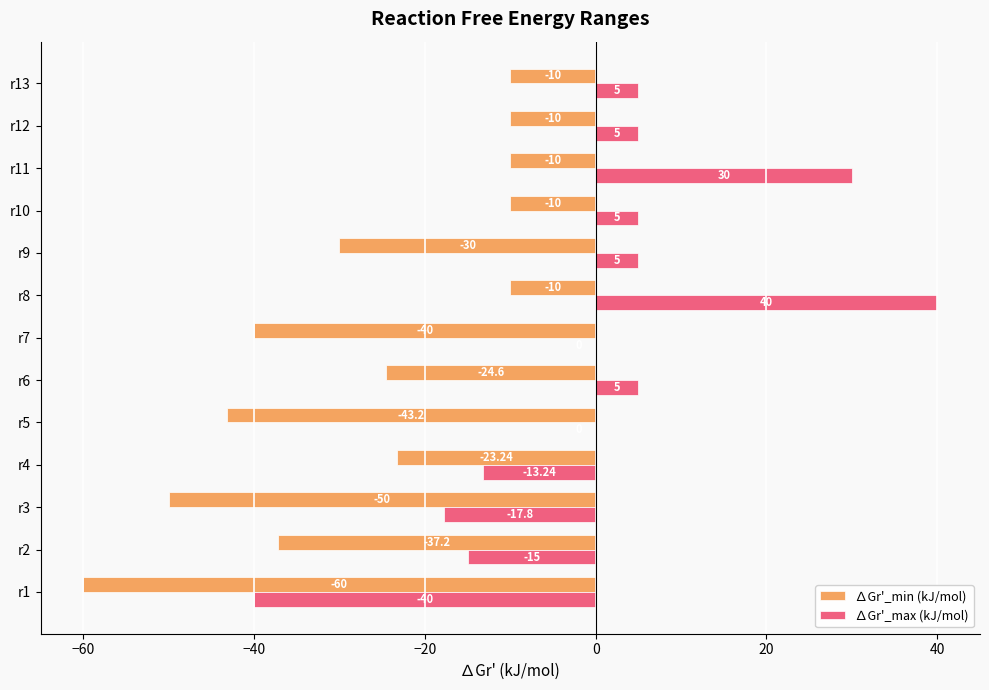

What is the sum of the ∆Gr'_min (kJ/mol) values at r1 and r8?

-70.0